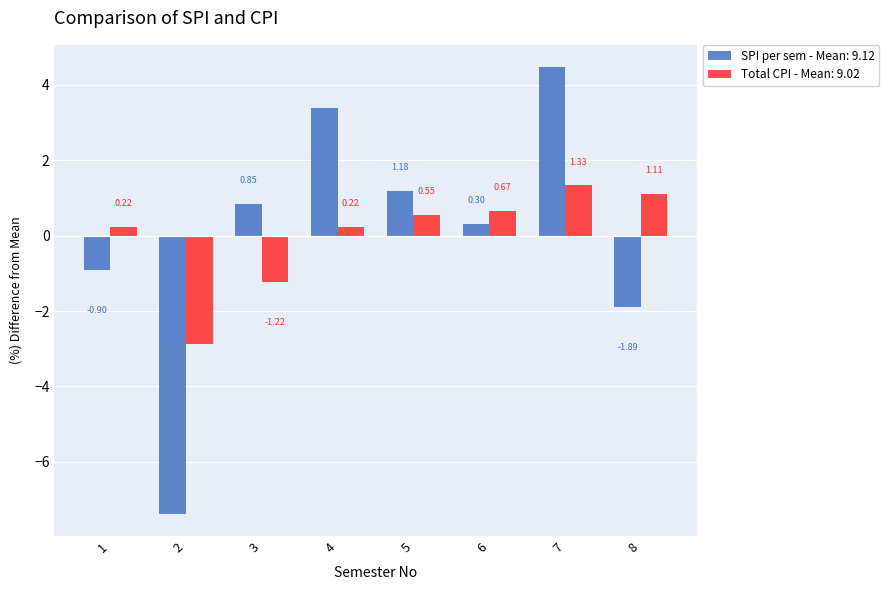

How many distinct data groups are displayed?

2